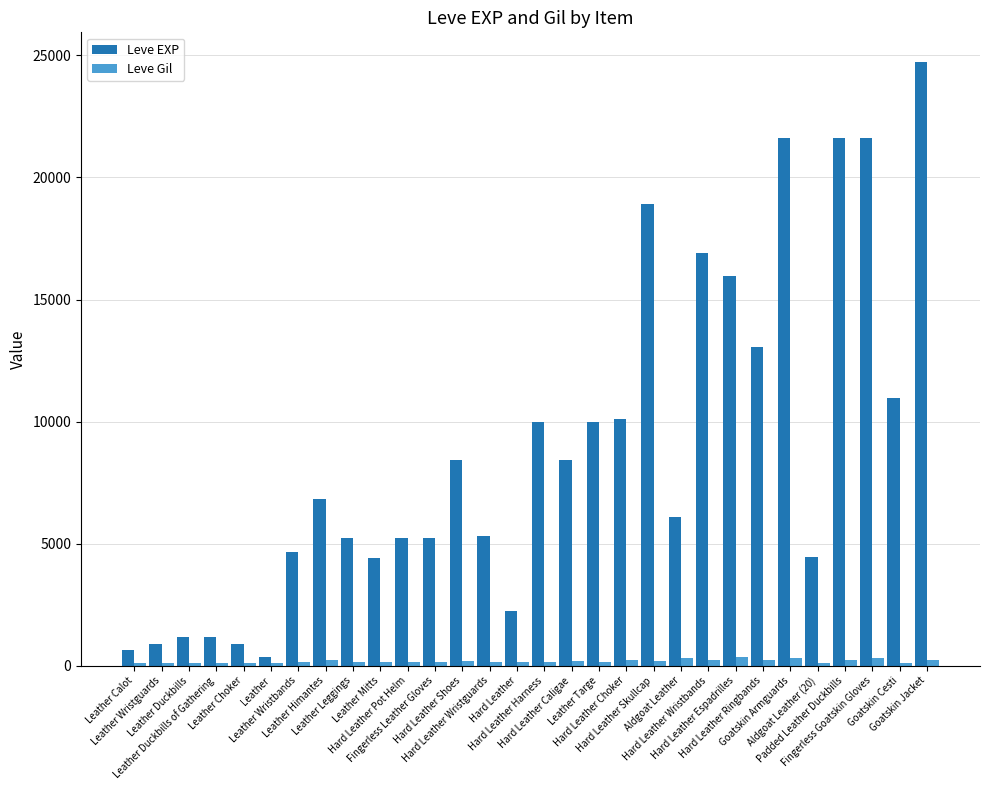

How many data points does each series have?

30